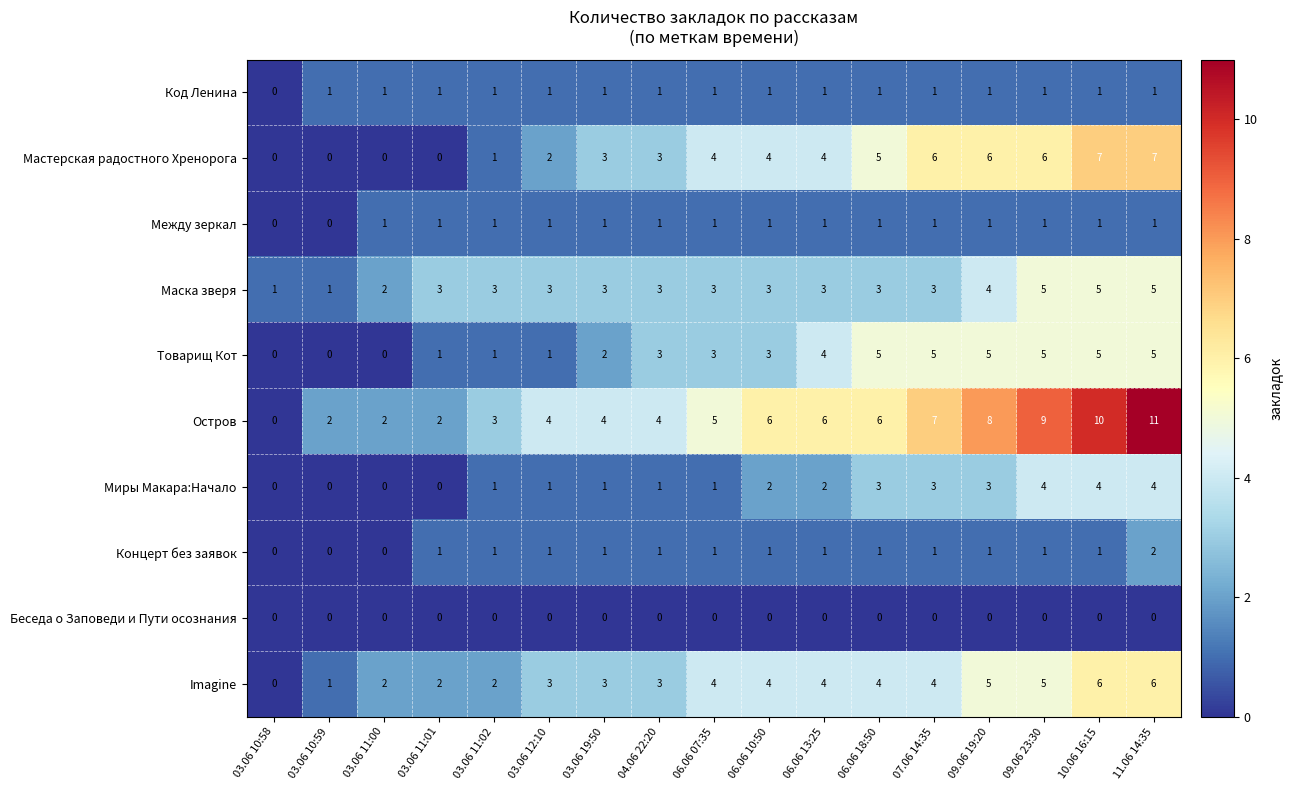

At which category does the chart reach its peak across all series?

11.06 14:35